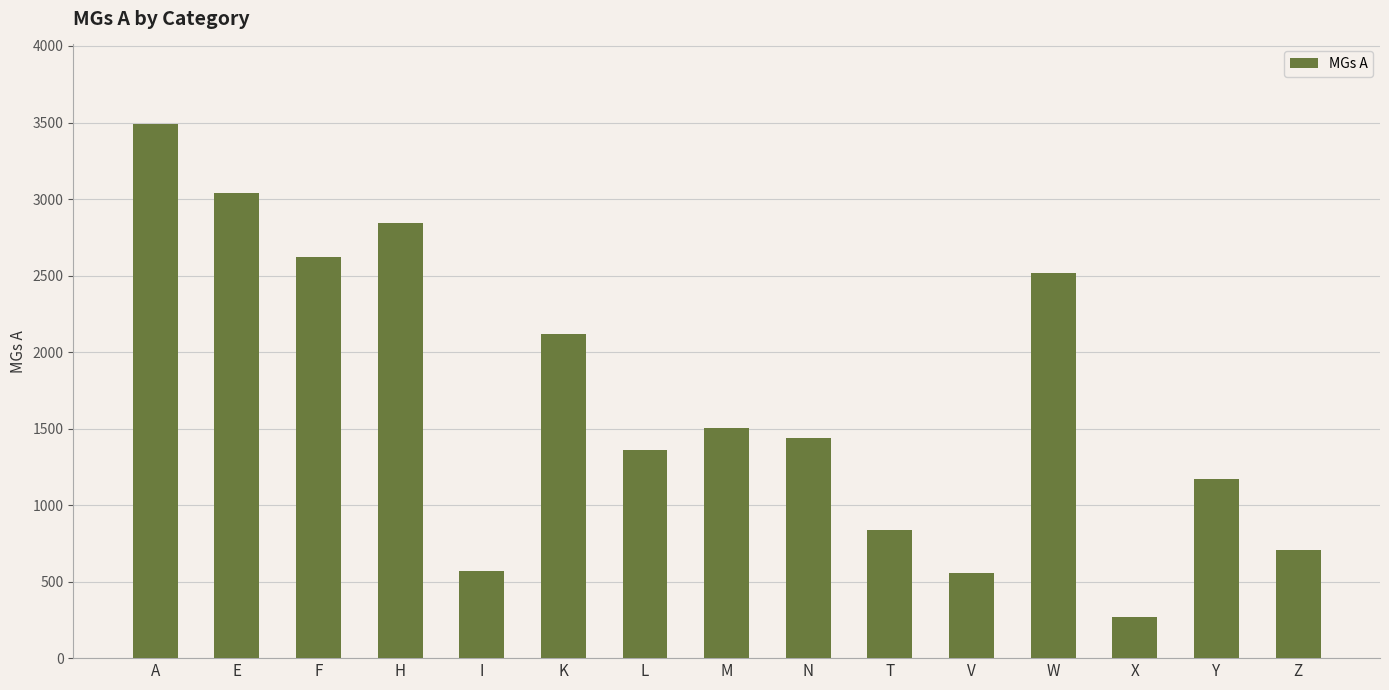

What position from the left is N?

9